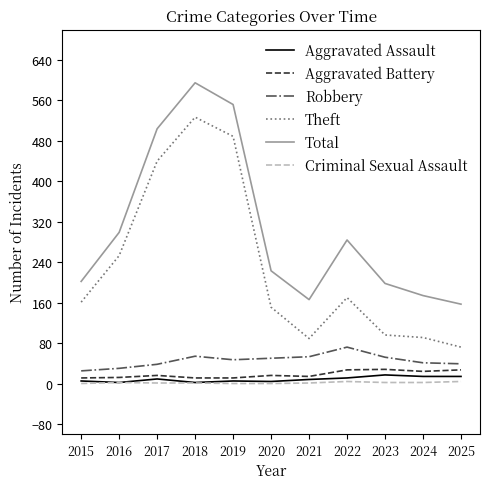

What is the lowest value of the Aggravated Battery series?

11